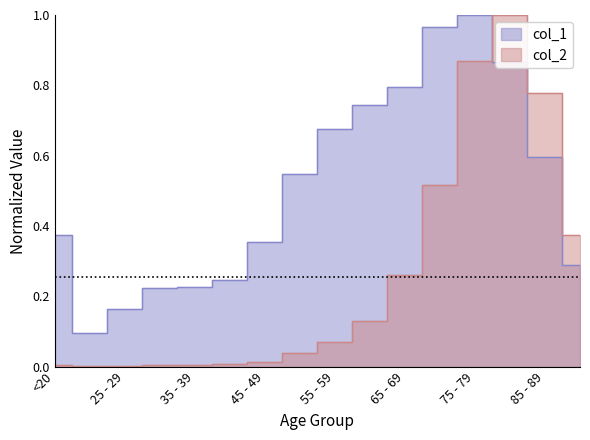

What is the label of the 10th point from the left?

60 - 64